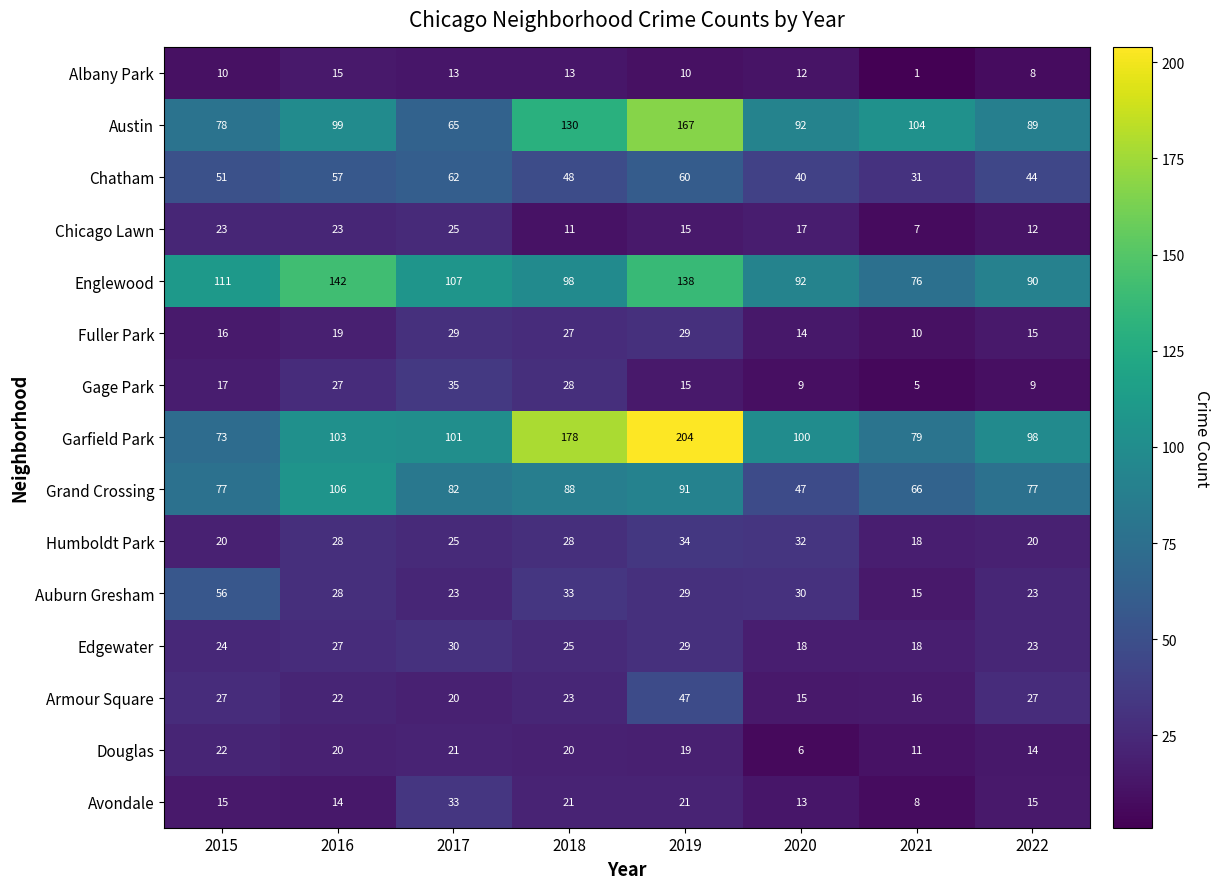

What is the minimum value shown in the chart?

1